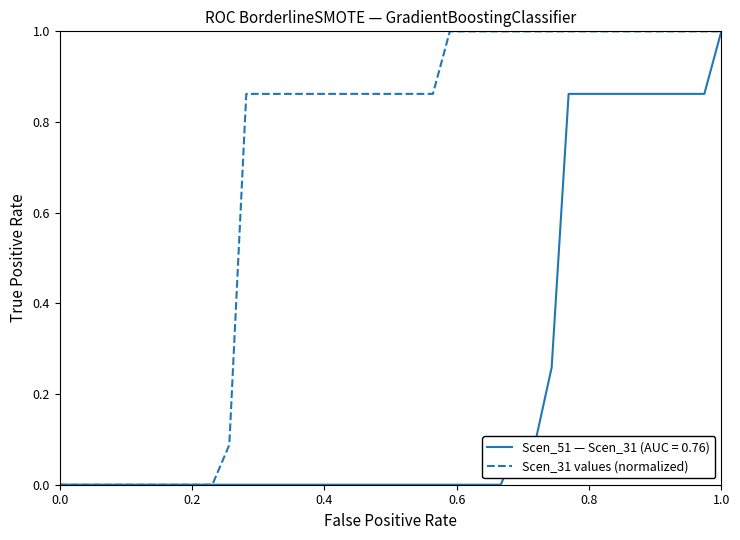

List the series in order of their overall mean, lowest first.

Scen_51 — Scen_31 (AUC = 0.76), Scen_31 values (normalized)